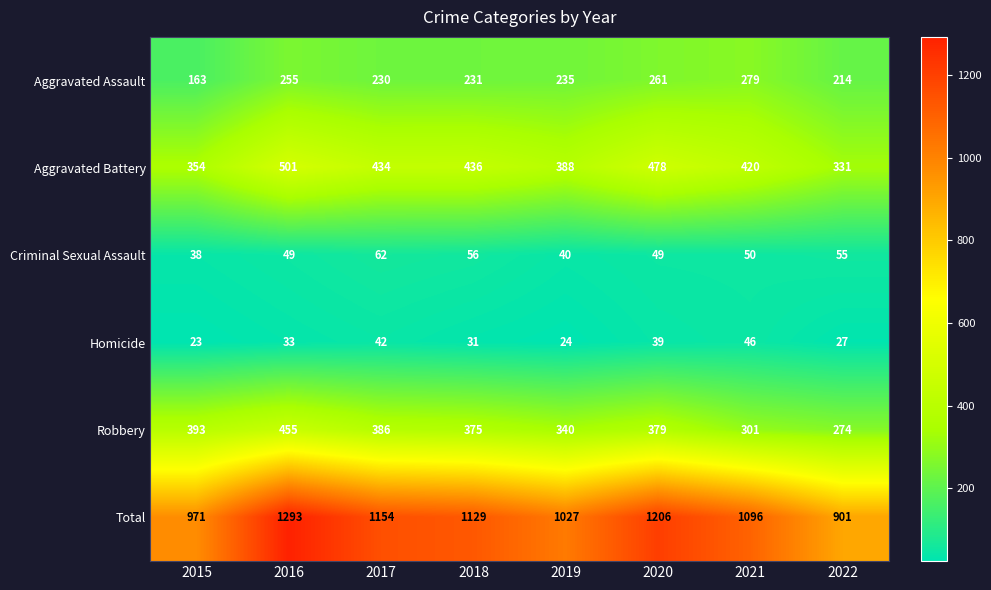

What value does the Total series have at 2020, to the nearest 10?

1210